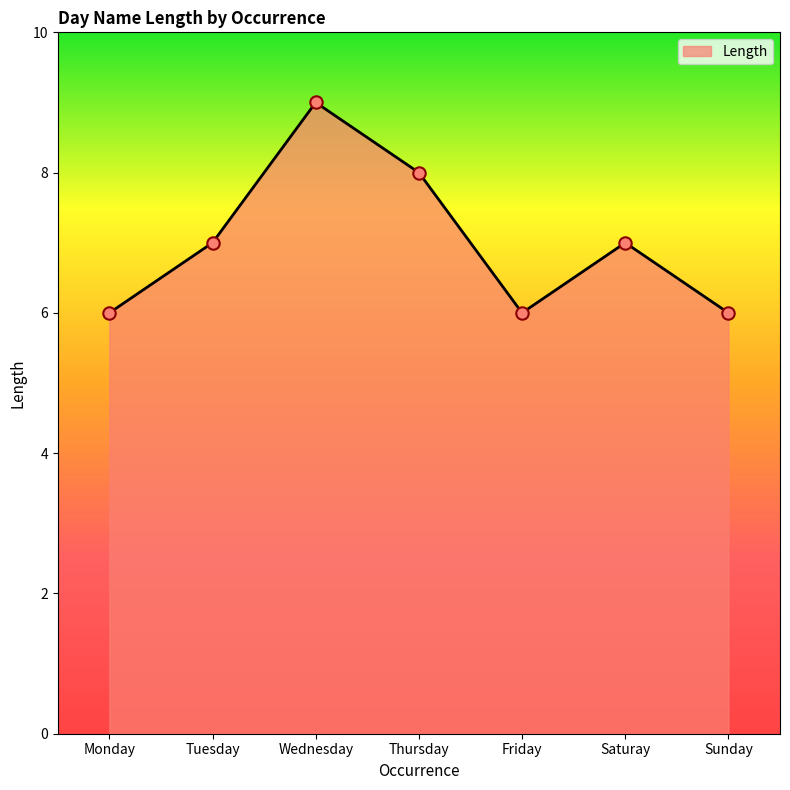

What is the ratio of the value at Saturay to the value at Friday?

1.2